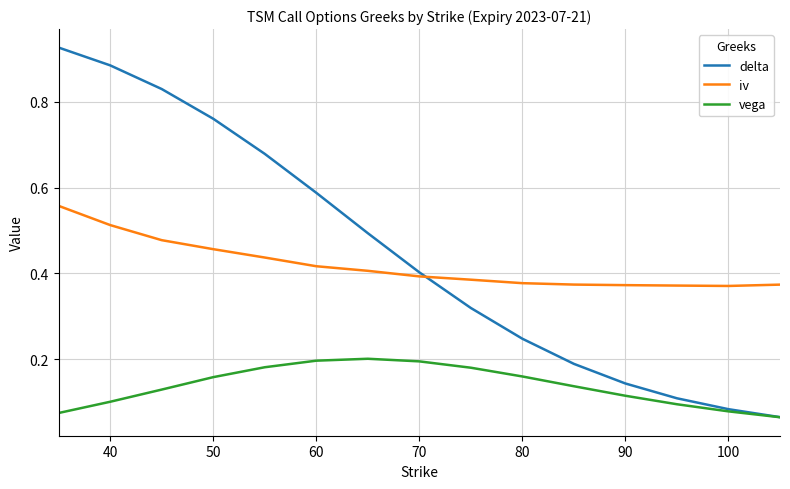

List the series in order of their peak value, highest first.

delta, iv, vega